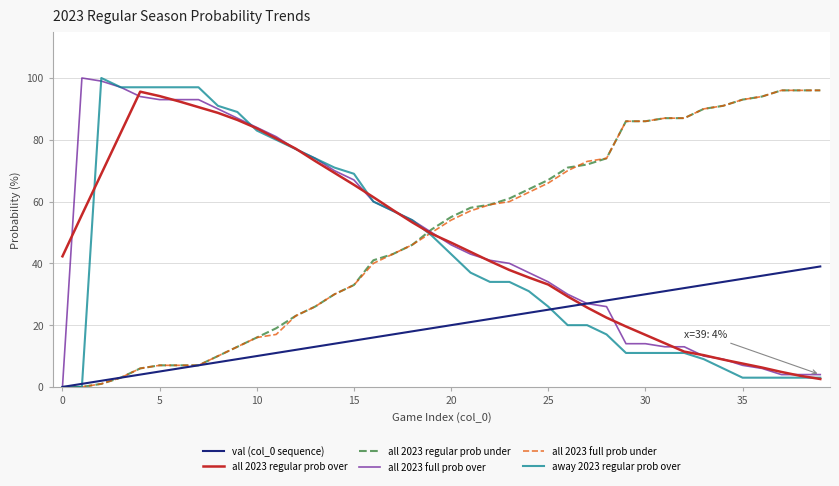

What is the greatest value displayed?

100.0